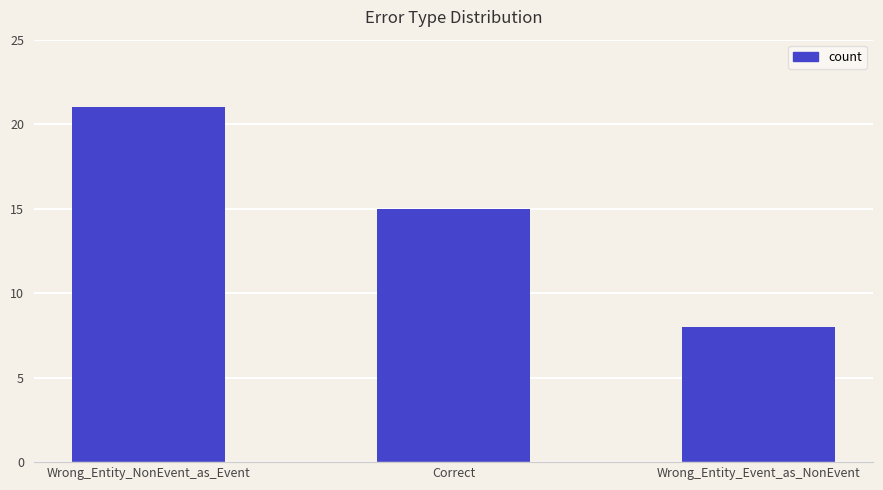

What is the minimum value shown in the chart?

8